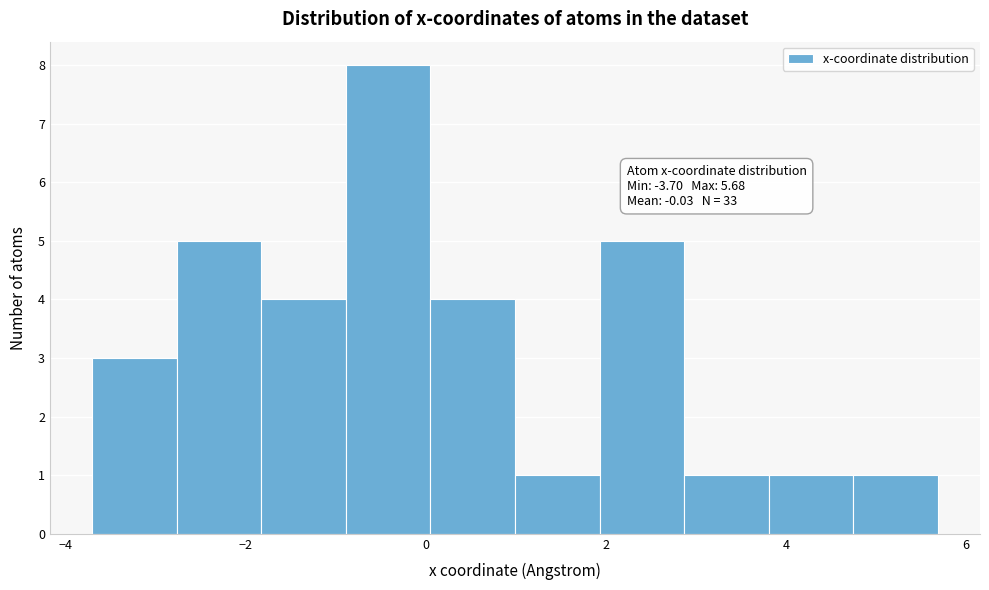

Which range on the x-axis has the tallest bar?

-0.8 to 0.0